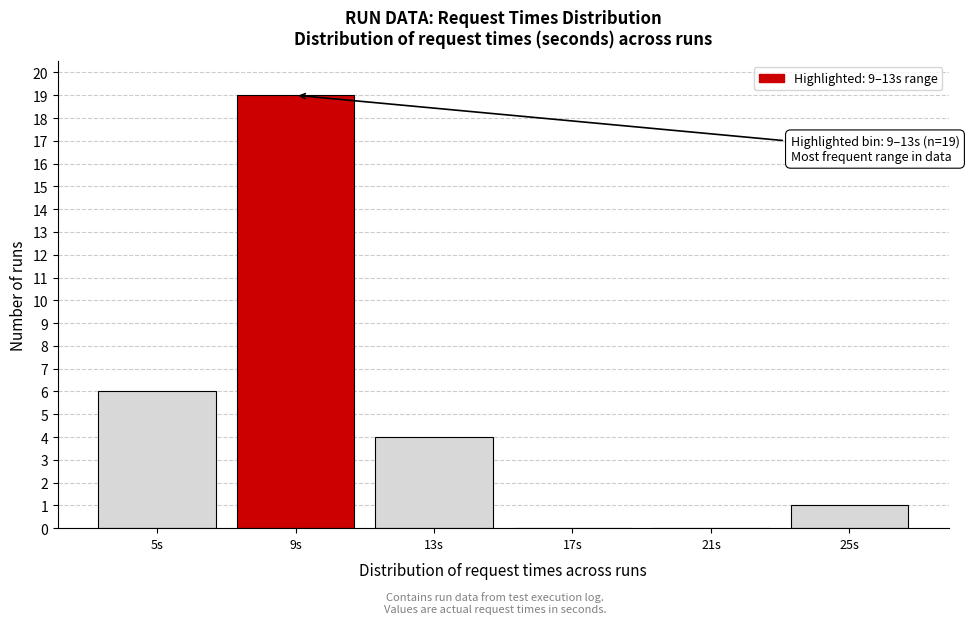

Reading left to right, what are all the values shown in this chart?

5s=6	9s=19	13s=4	17s=0	21s=0	25s=1